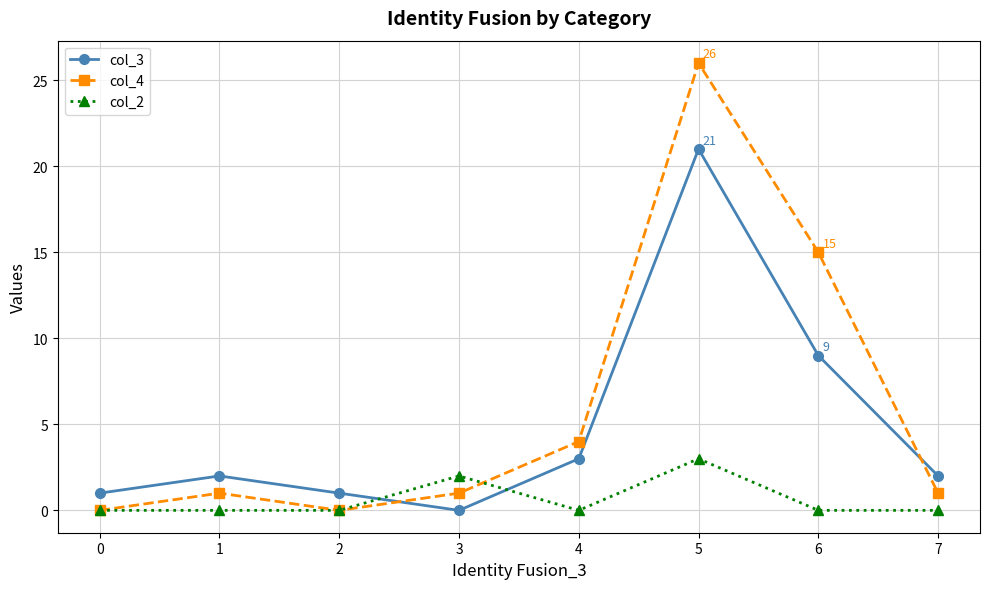

How many interior local valleys does the col_4 series have?

1